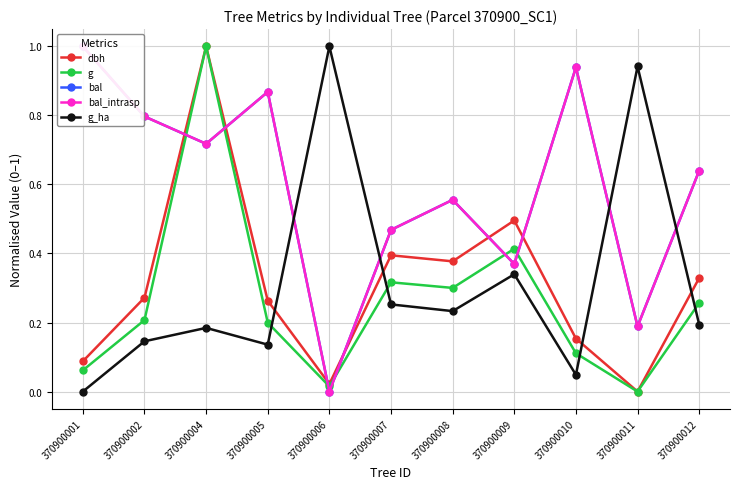

How many interior local peaks does the bal series have?

3